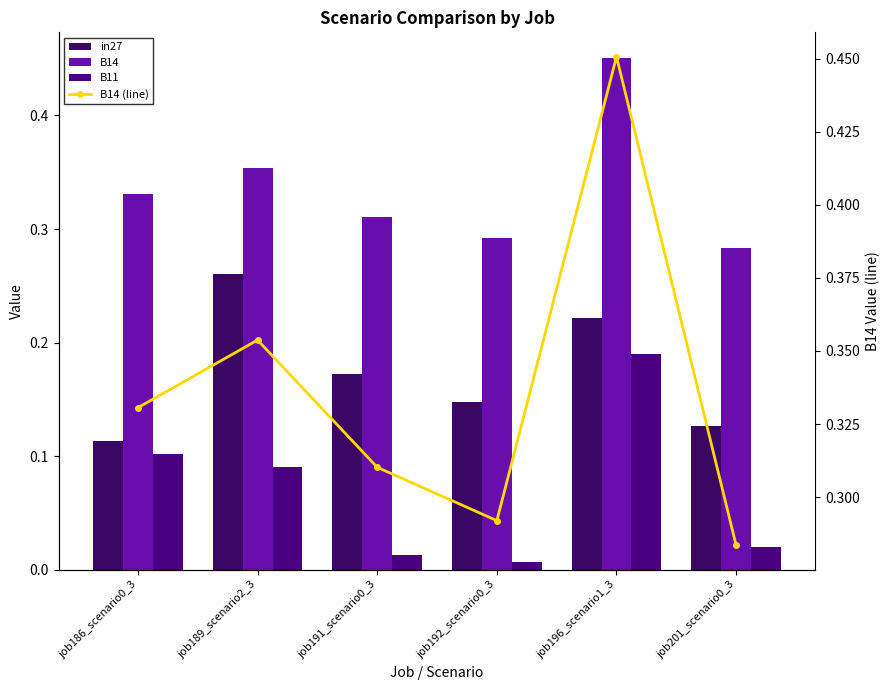

Where is B14 nearest to the value 0?

job201_scenario0_3